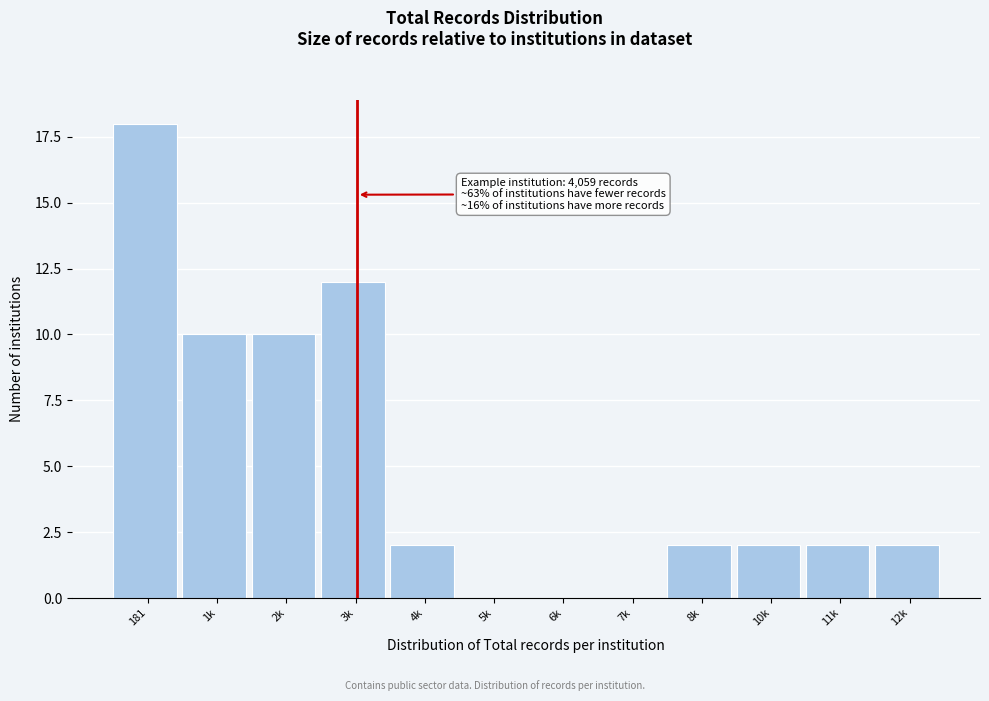

Reading left to right, extract all data points from this chart.

181=18	1k=10	2k=10	3k=12	4k=2	5k=0	6k=0	7k=0	8k=2	10k=2	11k=2	12k=2